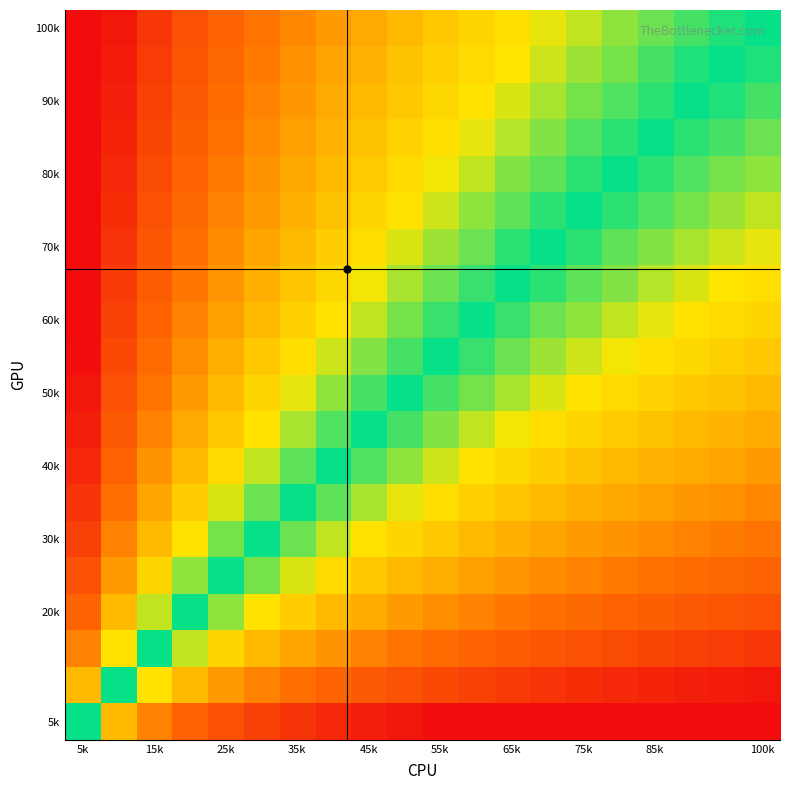

At which category does the chart reach its peak across all series?

5k